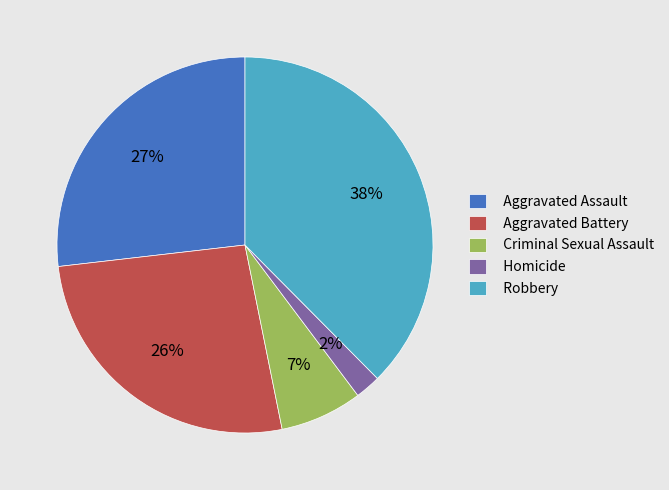

What percentage is the Homicide slice, to the nearest percent?

2%